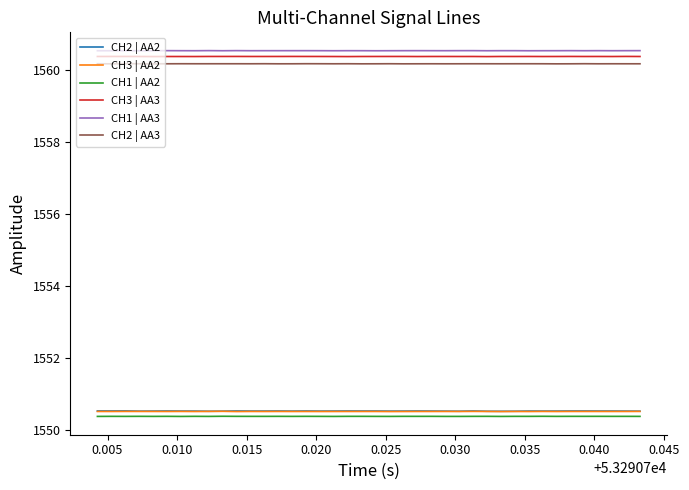

What is the greatest value displayed?

1560.5